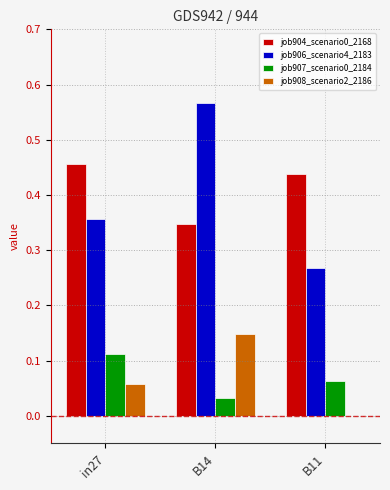

Between B14 and B11, which series saw the biggest shift?

job906_scenario4_2183